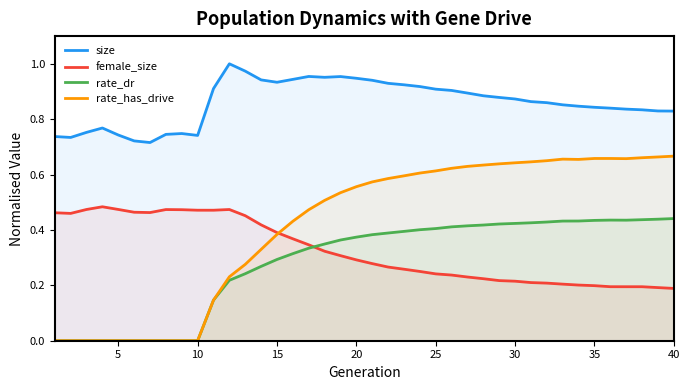

How many times do rate_dr and female_size cross each other?

1